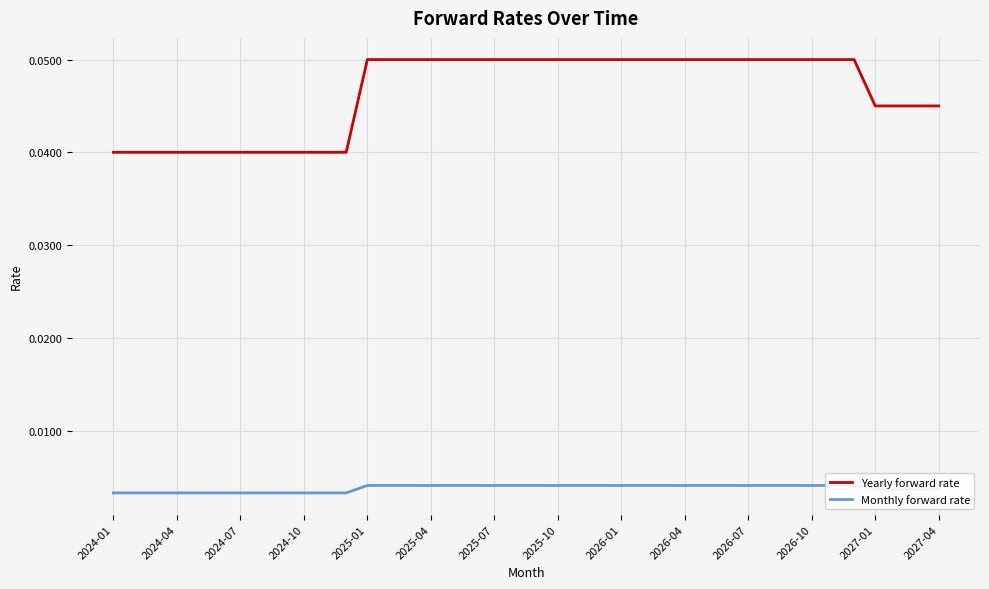

What is the label of the 40th point from the right?

2024-01